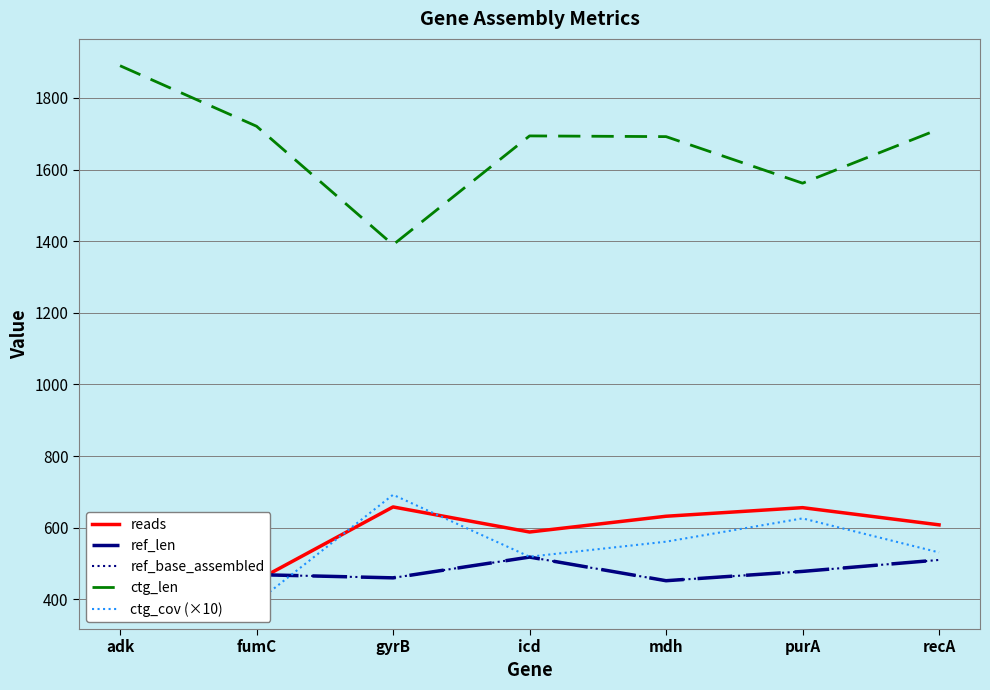

What is the approximate value of ctg_len at icd, to the nearest 100?

1700